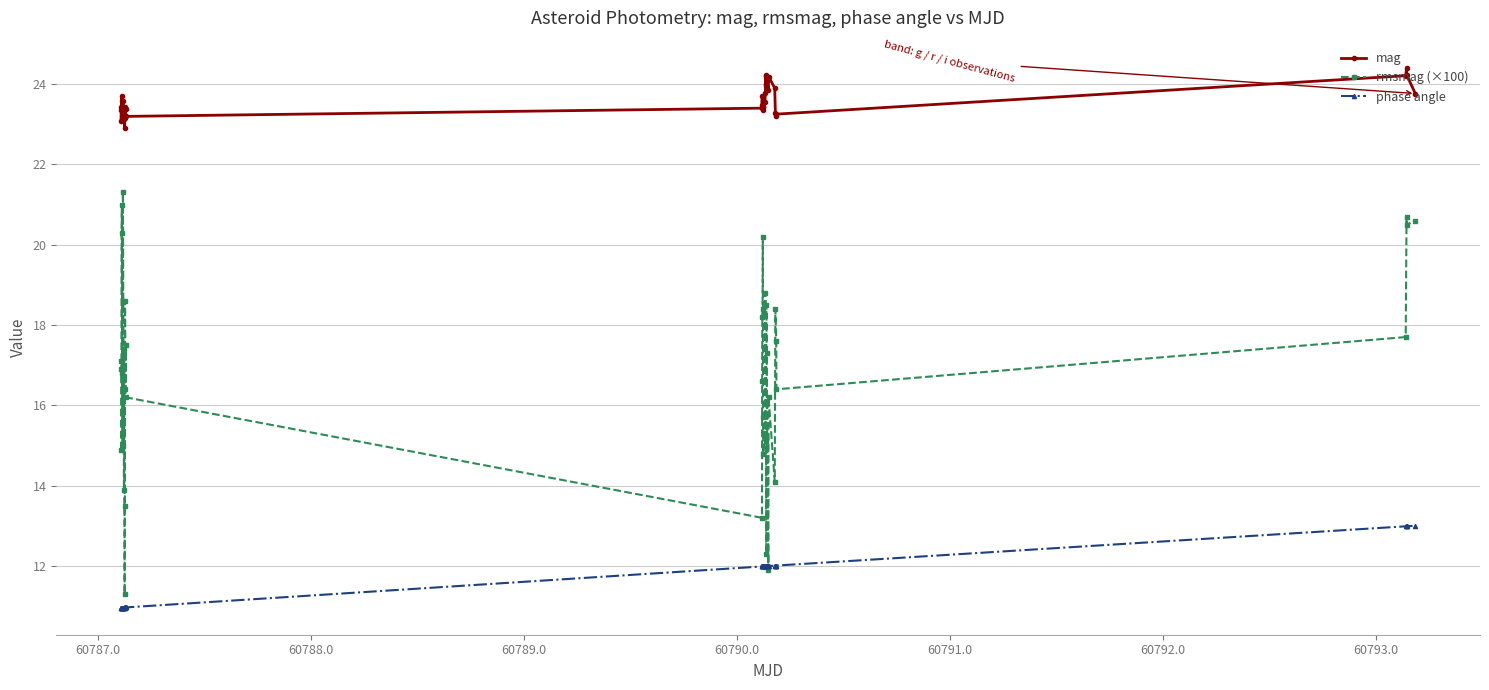

What is the lowest value of the mag series?

22.9